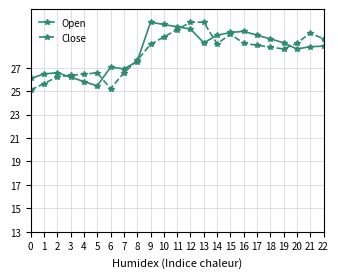

Where is the first local minimum for Open?

5